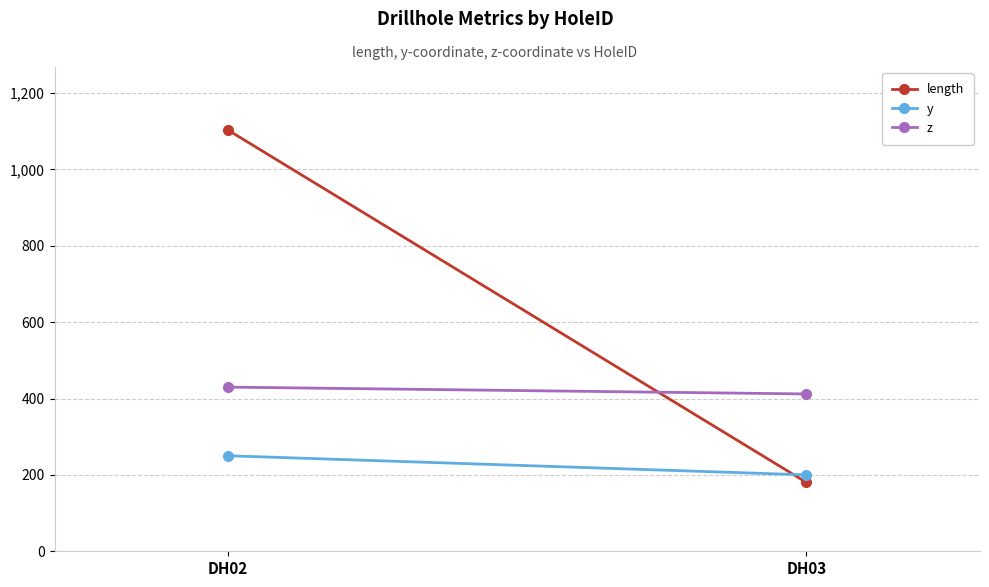

At which category does the chart reach its minimum across all series?

DH03